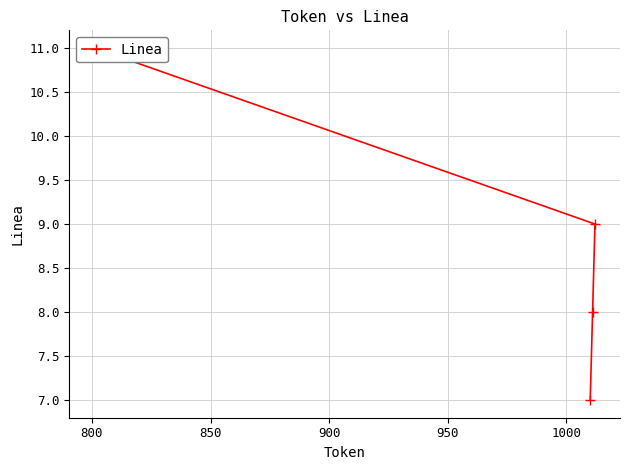

What is the sum of the values at 900 and 850?

20